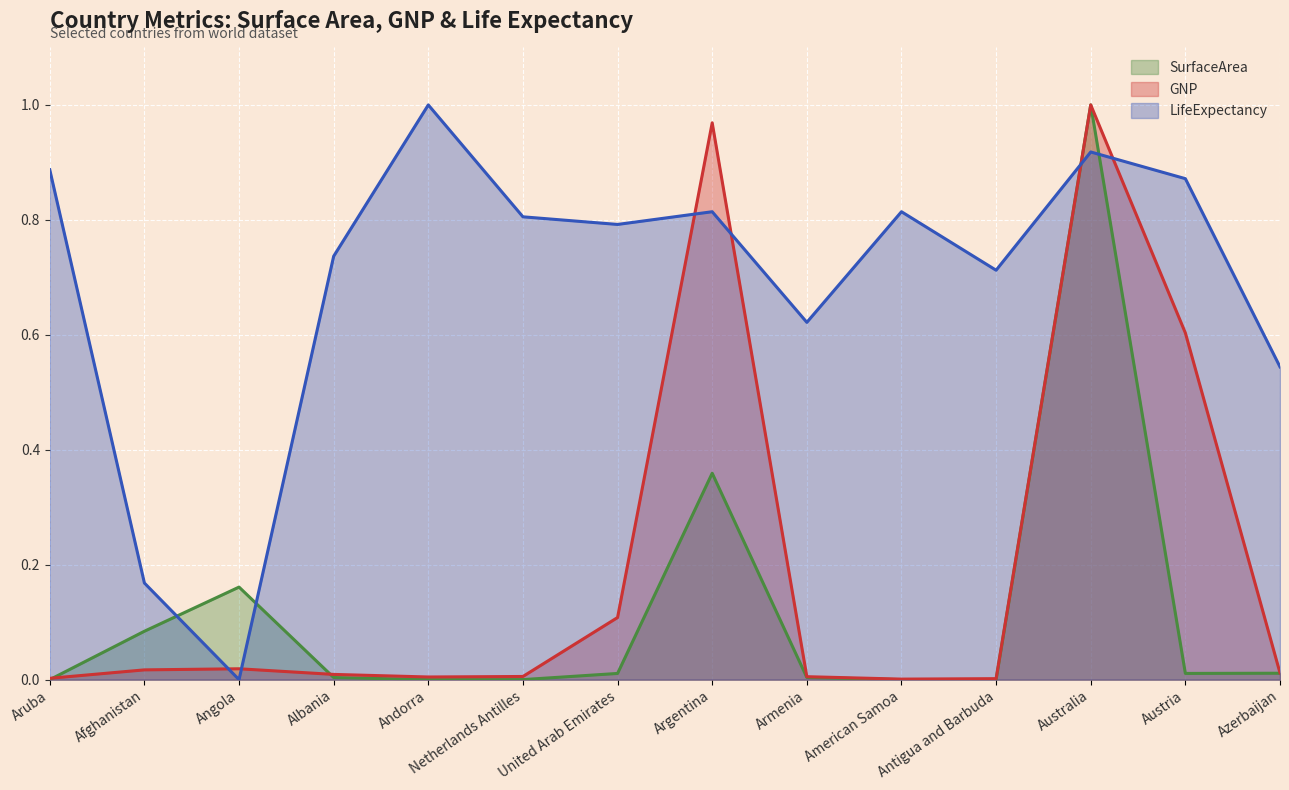

At which category is the sum across all series the highest?

Australia